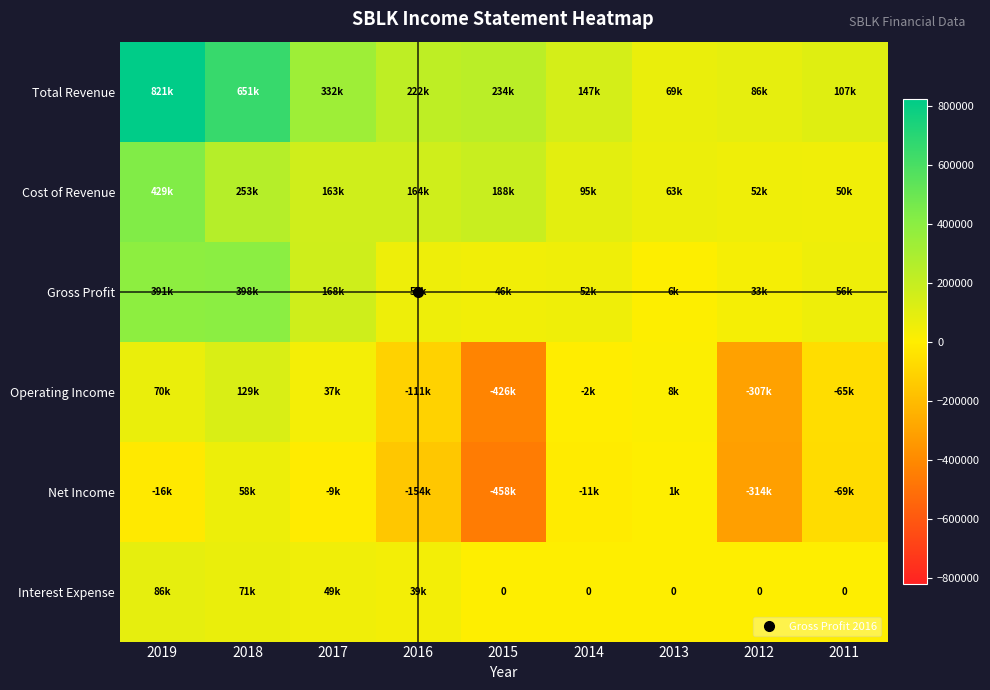

What value does the Interest Expense series have at 2016, to the nearest 50?

39400